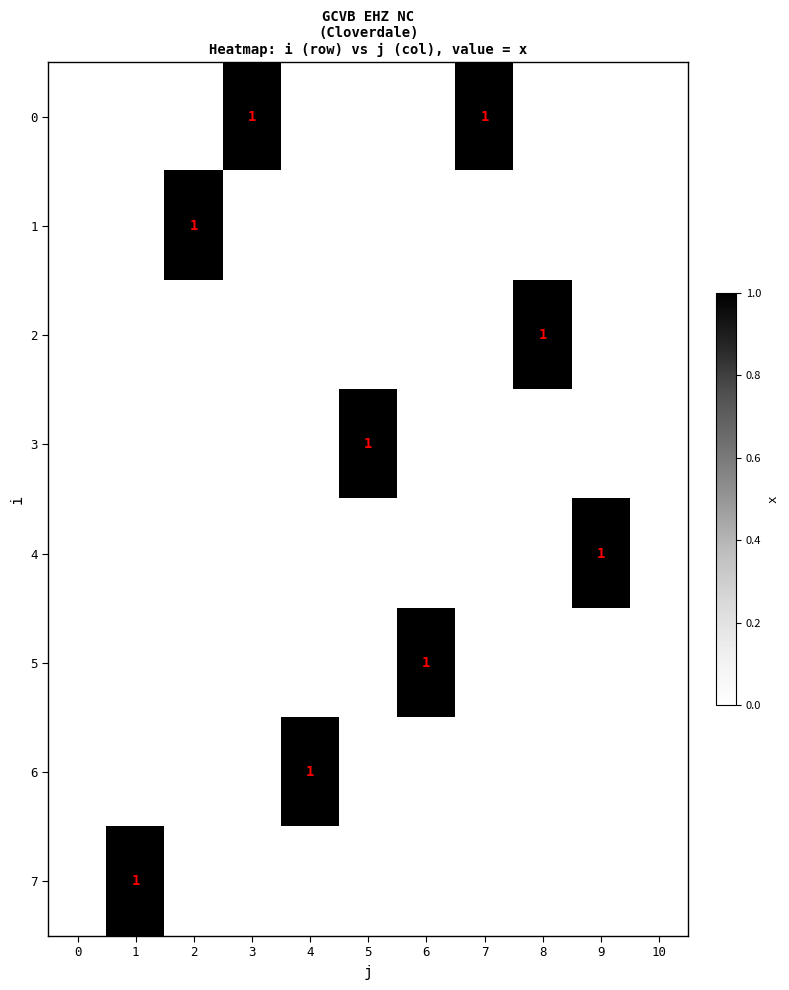

The value of 2 at 8 is 2. True or false?

False